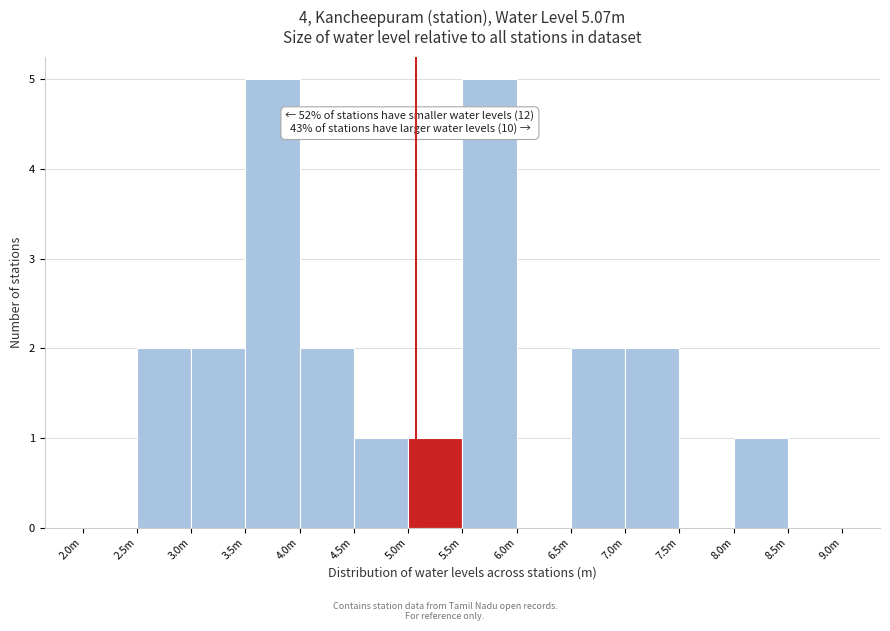

Reading left to right, extract all data points from this chart.

2.0m=0	2.5m=2	3.0m=2	3.5m=5	4.0m=2	4.5m=1	5.0m=1	5.5m=5	6.0m=0	6.5m=2	7.0m=2	7.5m=0	8.0m=1	8.5m=0